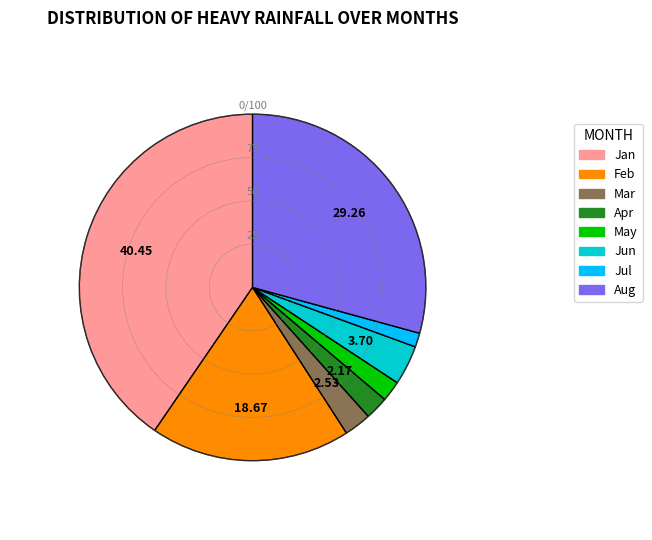

Does any single category account for the majority?

No